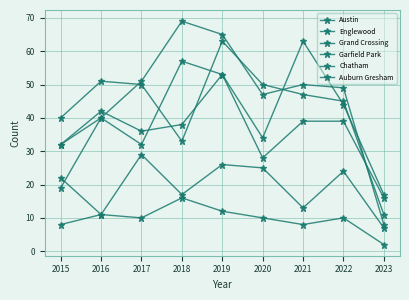

How many values in the Chatham series are below 17?

4